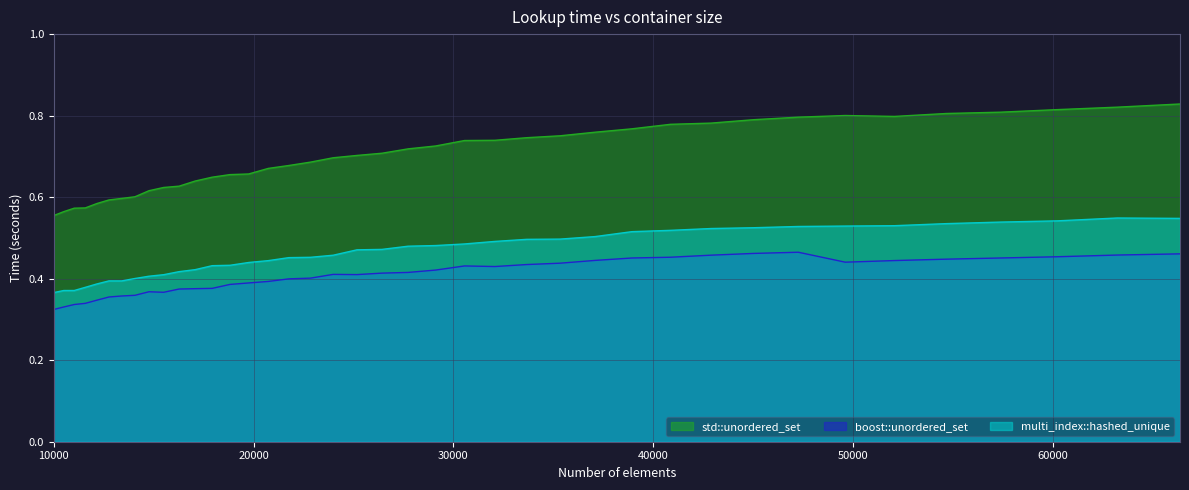

How many lines are shown in the chart?

3